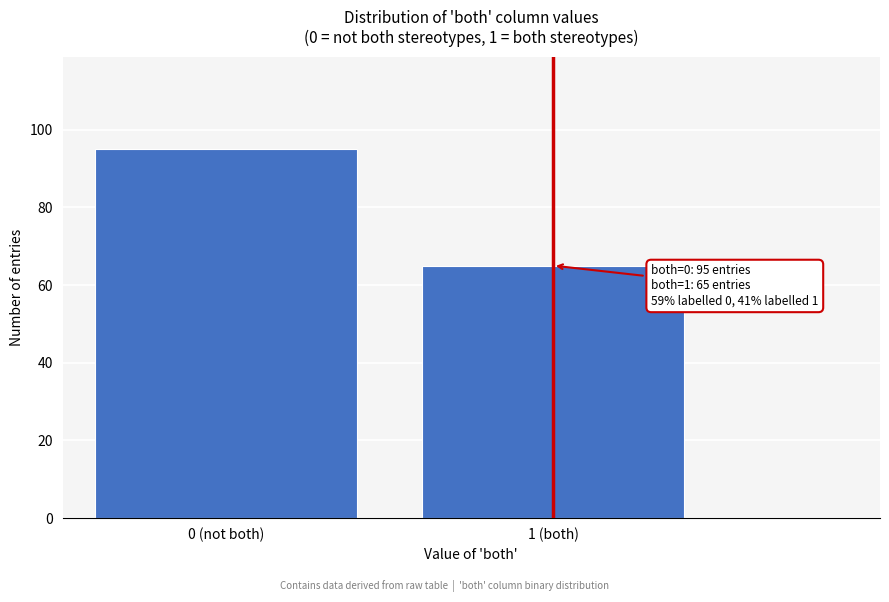

Reading right to left, list all the values displayed in this chart.

1 (both)=65	0 (not both)=95